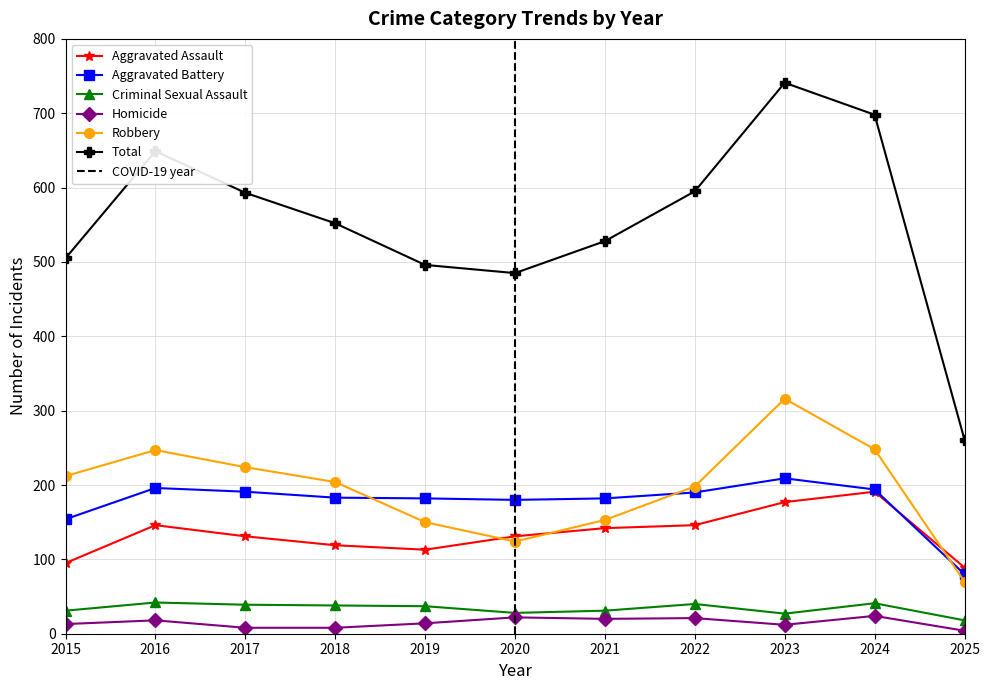

What is the lowest value of the Total series?

261